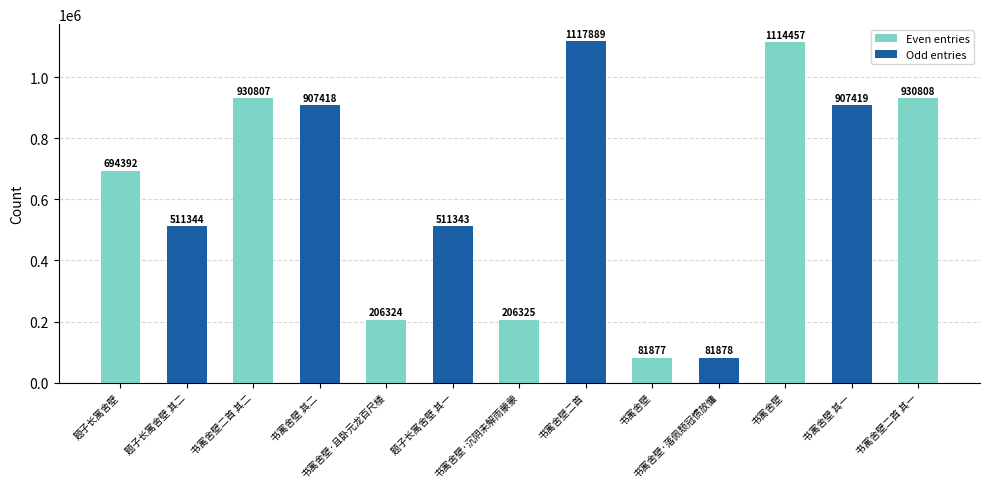

At which category does the chart reach its minimum across all series?

书寓舍壁